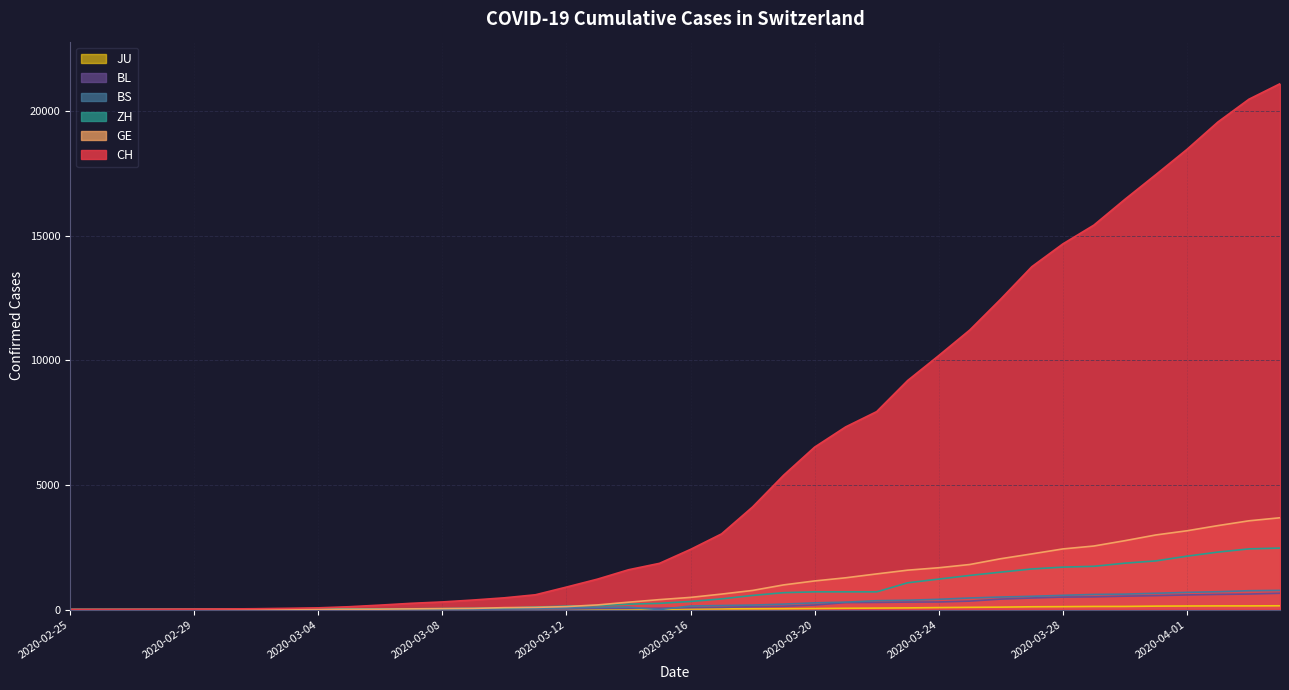

Where do GE and ZH first cross each other?

2020-02-26 and 2020-02-27